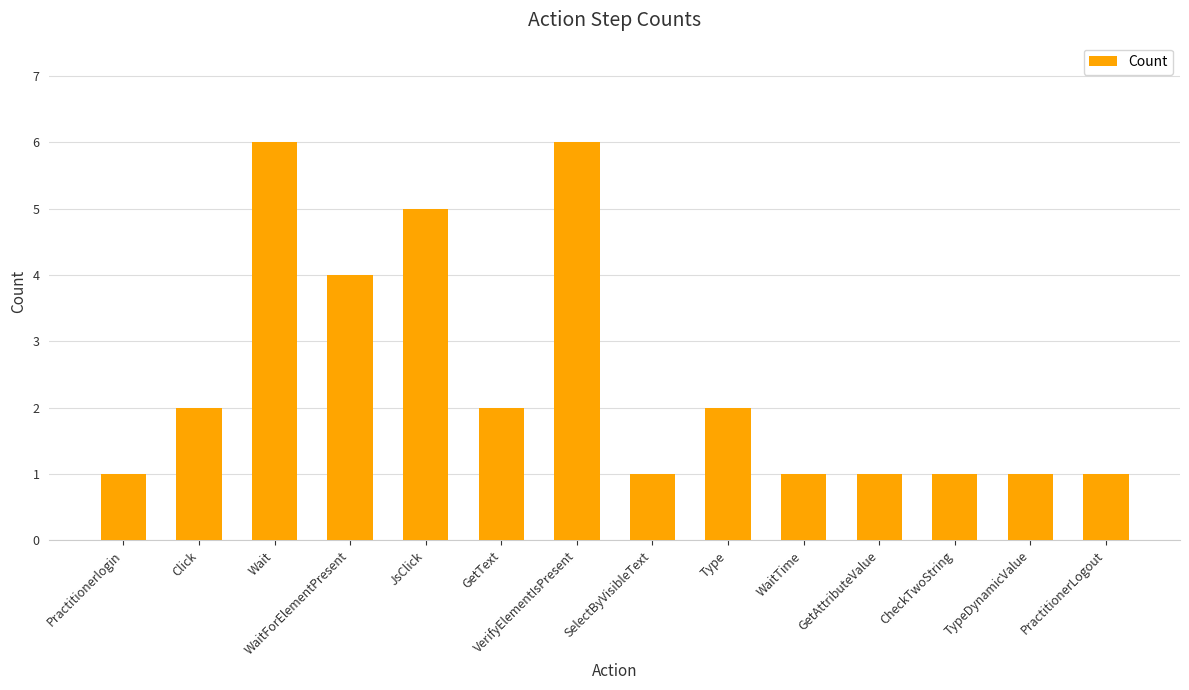

Reading right to left, list all the values displayed in this chart.

PractitionerLogout=1	TypeDynamicValue=1	CheckTwoString=1	GetAttributeValue=1	WaitTime=1	Type=2	SelectByVisibleText=1	VerifyElementIsPresent=6	GetText=2	JsClick=5	WaitForElementPresent=4	Wait=6	Click=2	Practitionerlogin=1